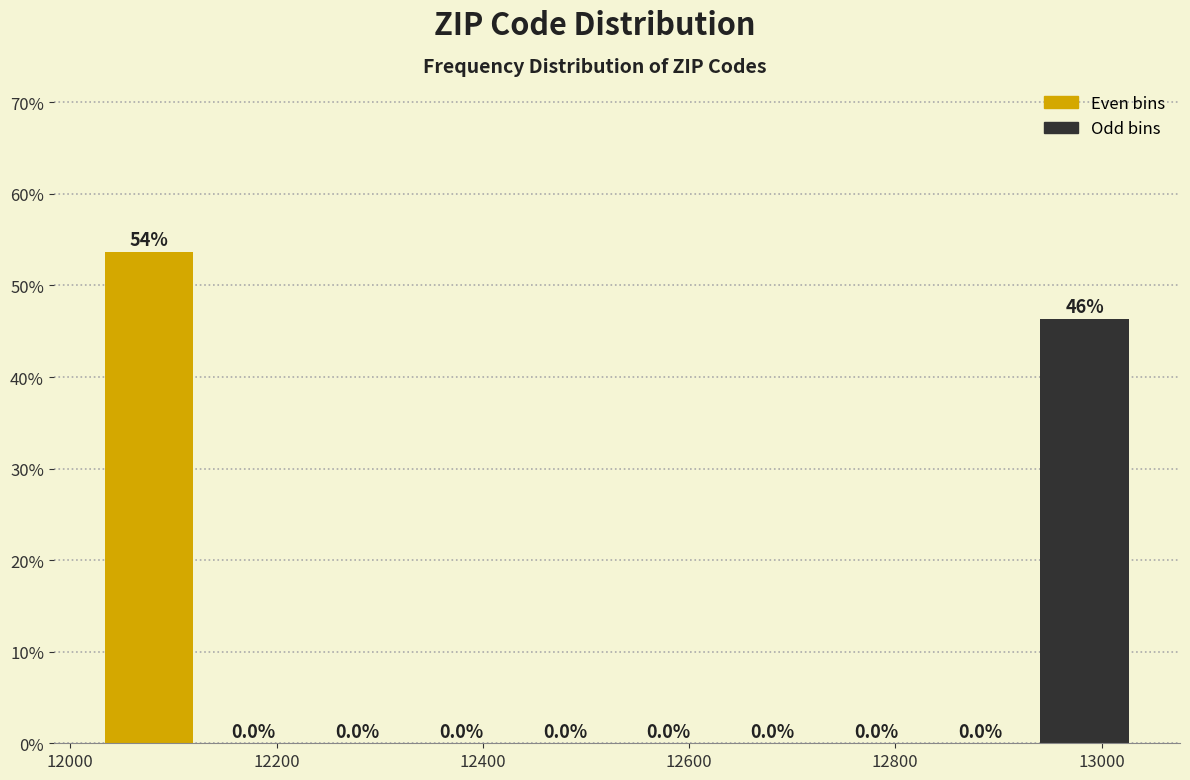

Which range on the x-axis has the tallest bar?

12020 to 12120